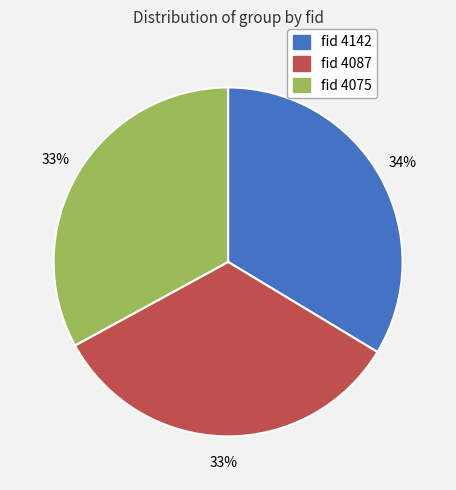

Do fid 4075 and fid 4142 together represent more than half of the pie?

Yes